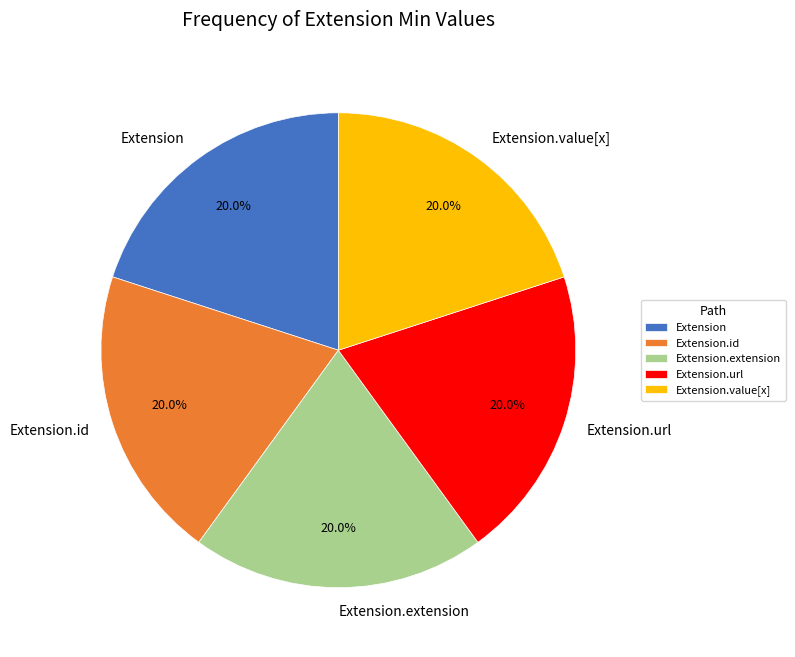

To the nearest percent, what is the difference between the largest and smallest slice percentages?

0%